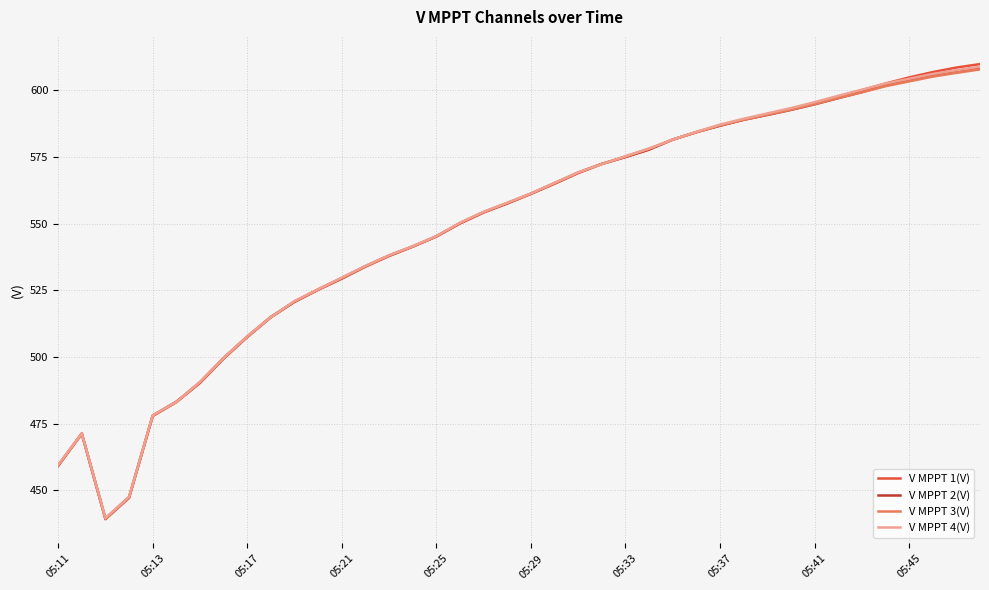

What is the lowest value of the V MPPT 1(V) series?

439.1